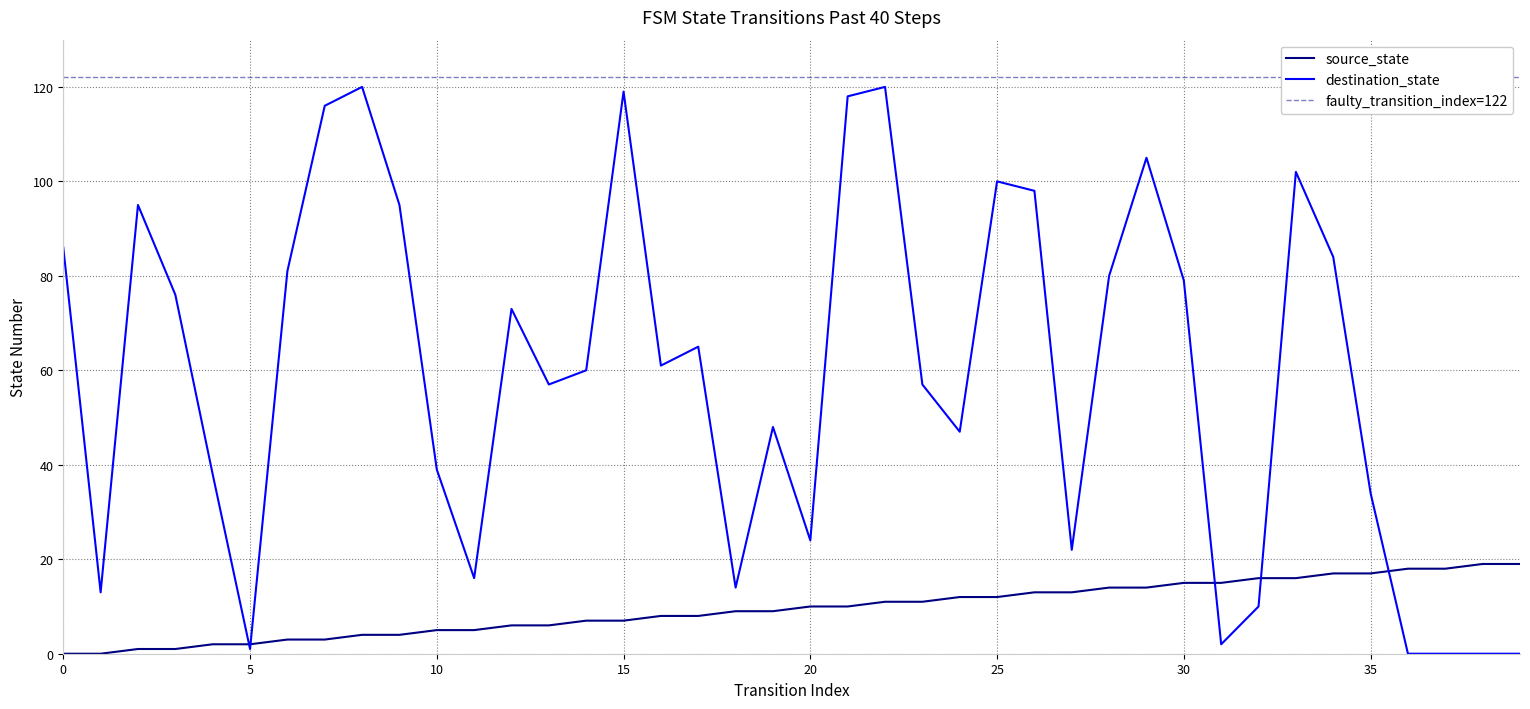

What is the value of the destination_state point at the 33rd from the left?

10